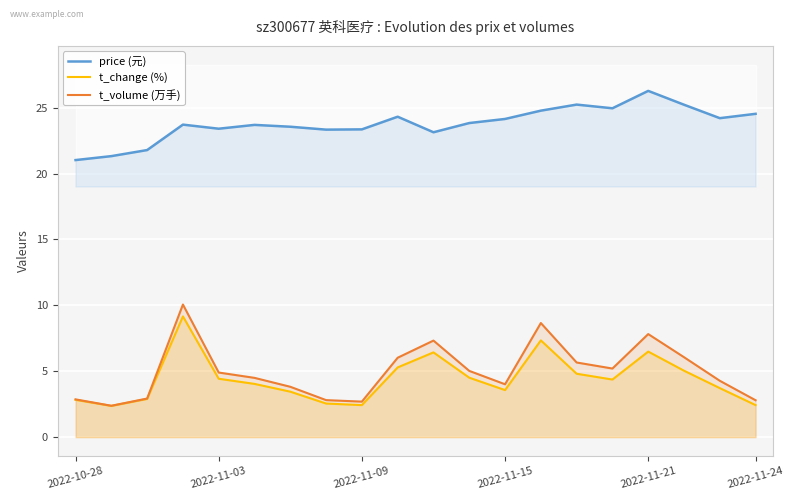

True or false: t_change (%) has a value of 3.6 at 2022-11-15.

True